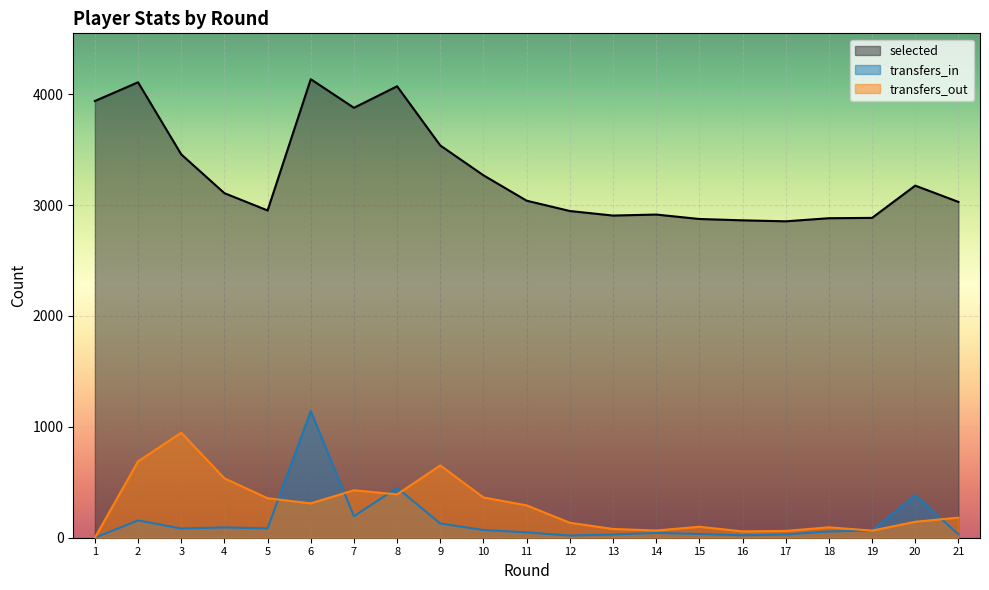

Rank the series at 5 from highest to lowest value.

selected, transfers_out, transfers_in